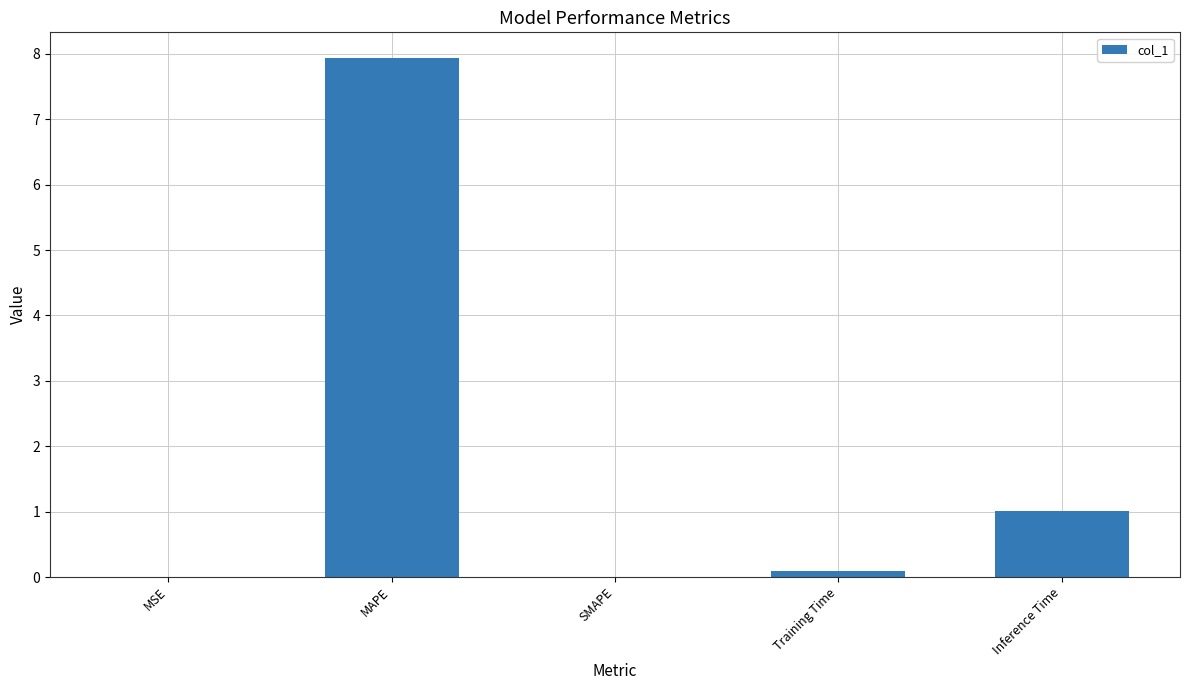

Is it true that the value at MAPE is 7.9?

True